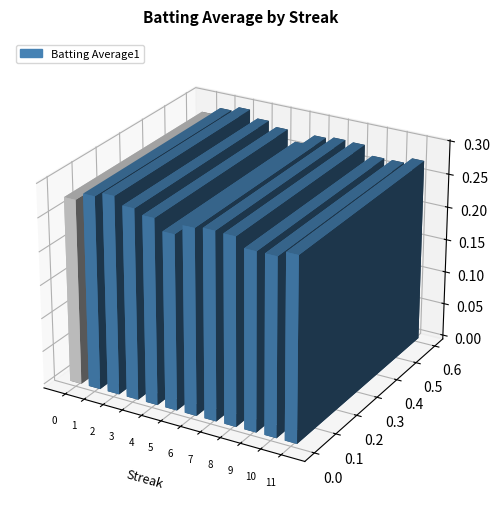

Read the value at 3.

0.3